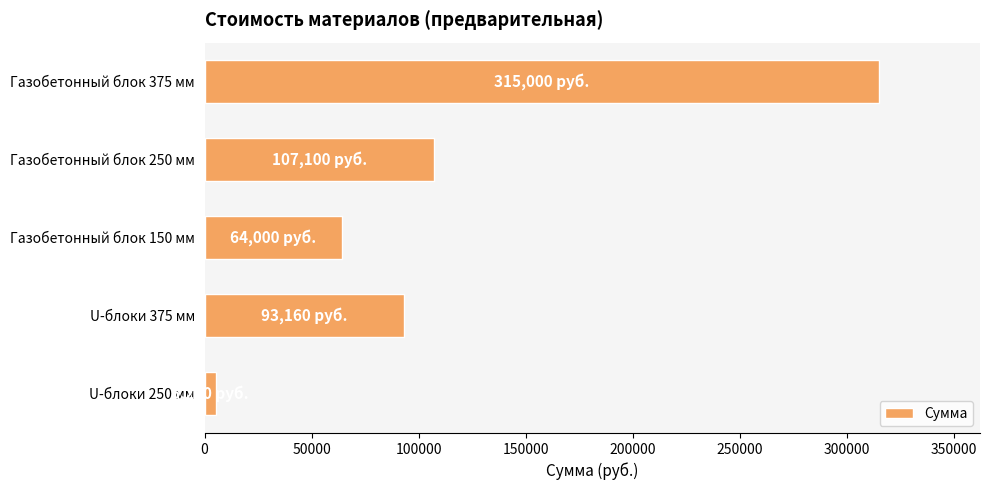

Is it true that the value at Газобетонный блок 250 мм is 23878?

False